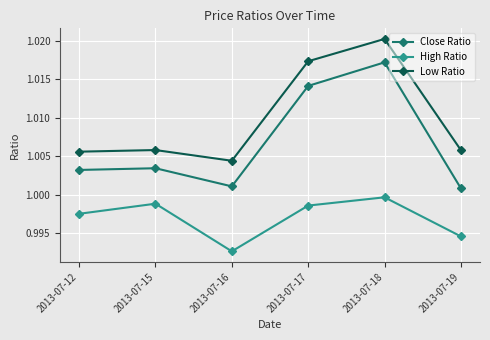

At which category does Close Ratio reach its first local valley?

2013-07-16